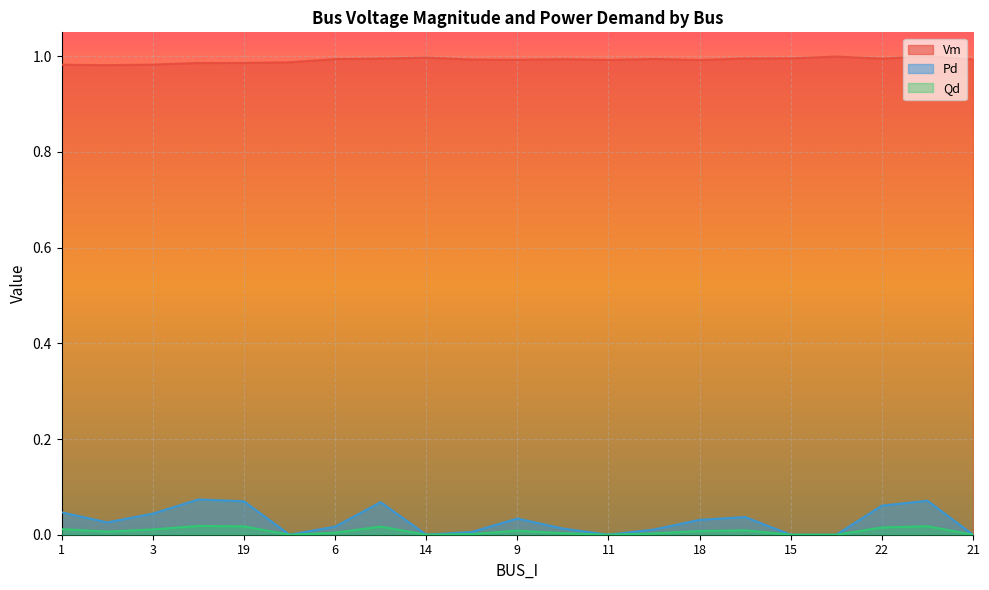

True or false: Vm has more than 0 points higher than both neighbors.

True